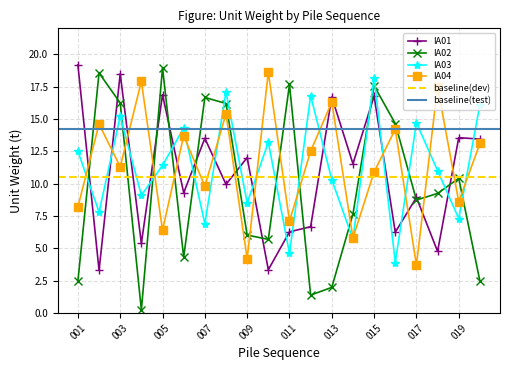

What is the difference between the maximum and minimum values in the IA01 series?

15.9